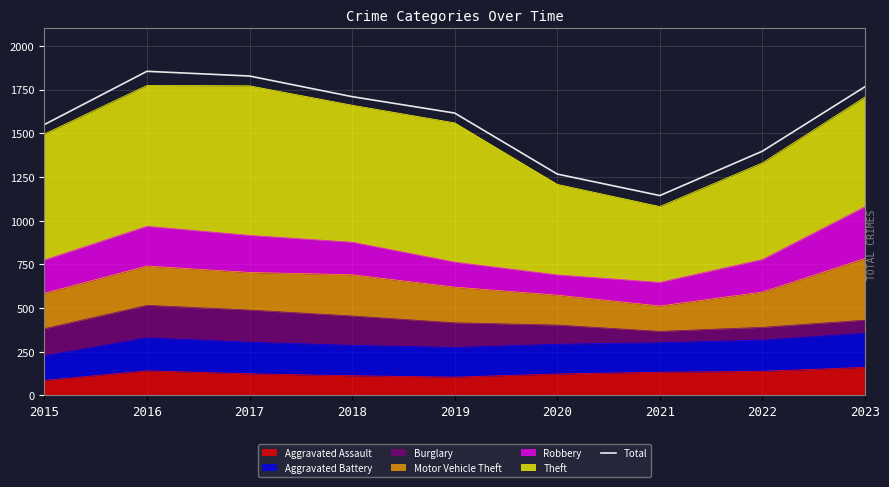

What is the smallest value displayed?

1144